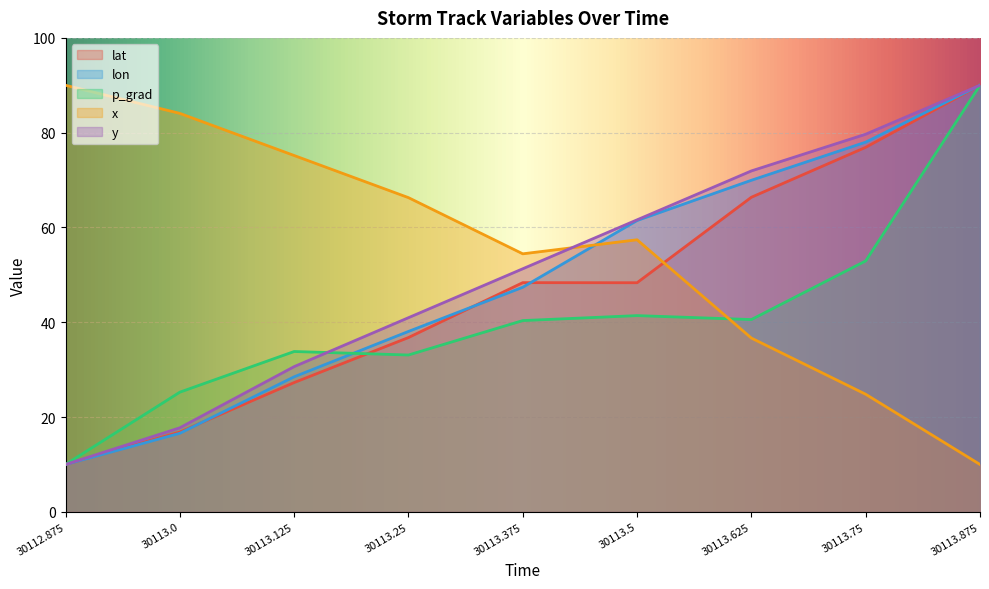

Where do x and lon first cross each other?

30113.375 and 30113.5